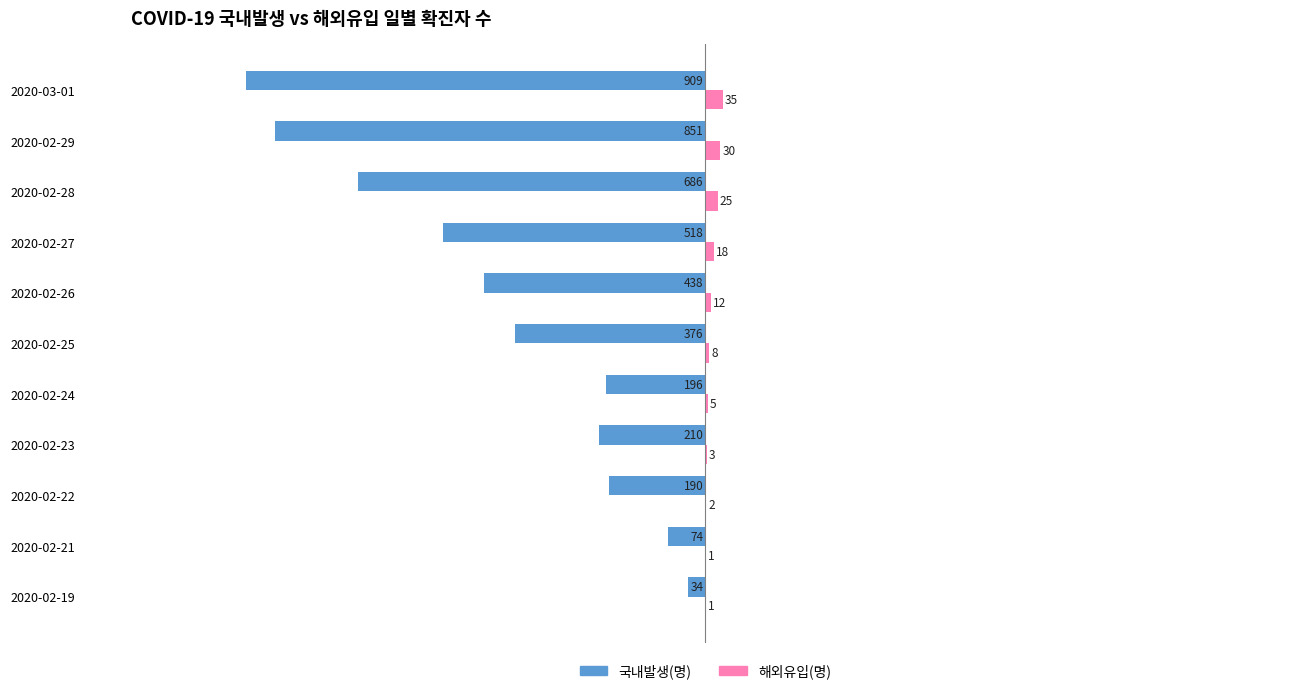

What is the greatest value displayed?

35